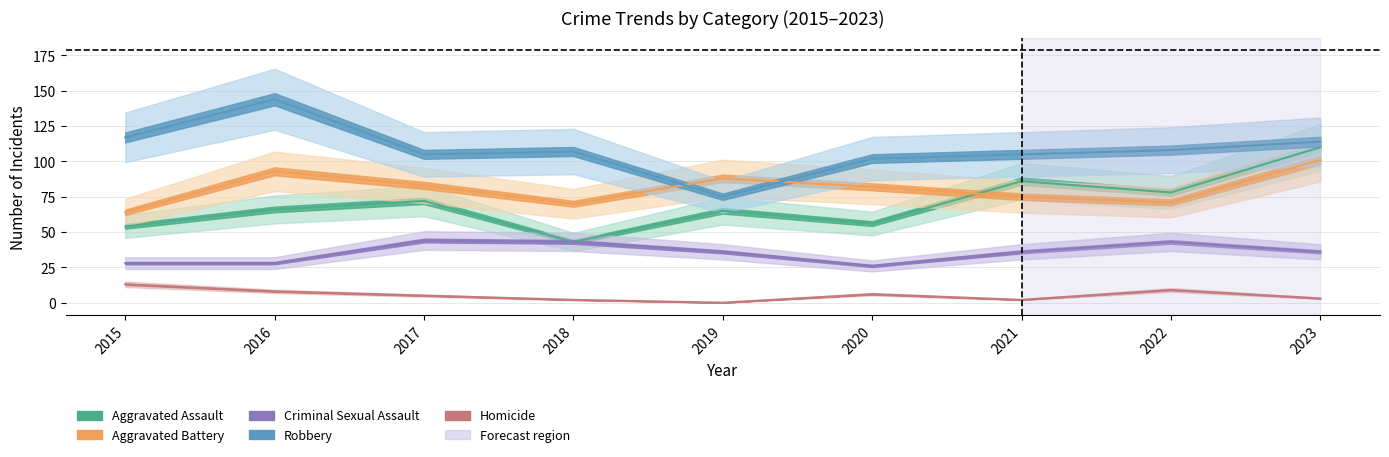

How many values in the Homicide series exceed 5?

4